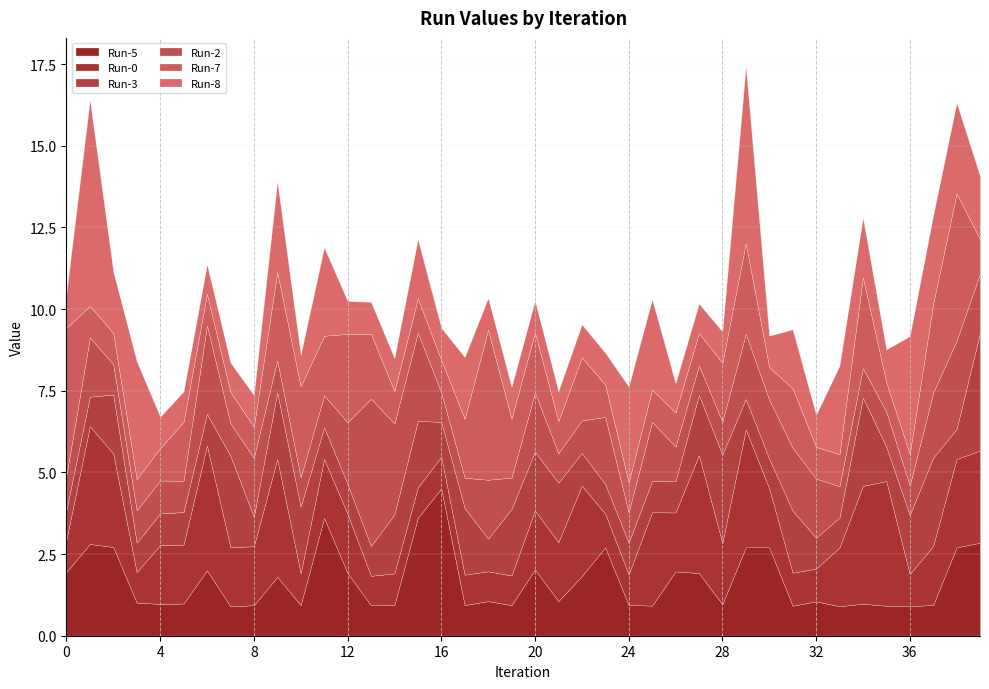

What is the difference between the maximum and minimum values in the Run-3 series?

2.7